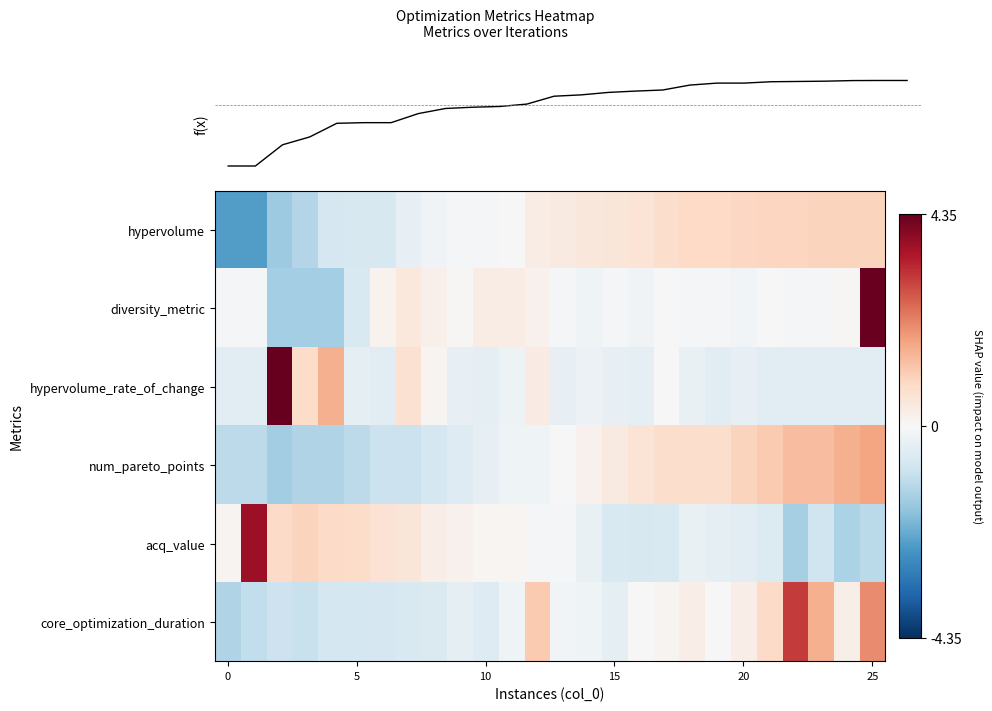

Count the number of categories in the chart.

26